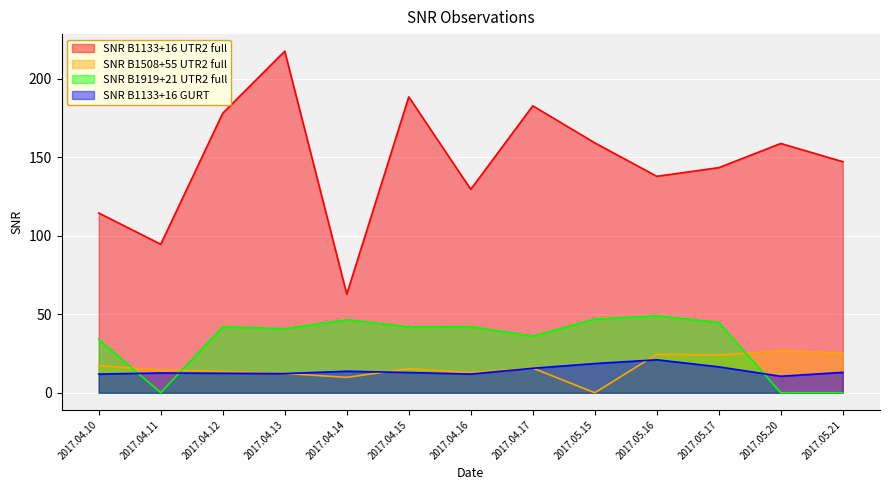

True or false: SNR B1133+16 GURT has a value of 8.2 at 2017.05.21.

False